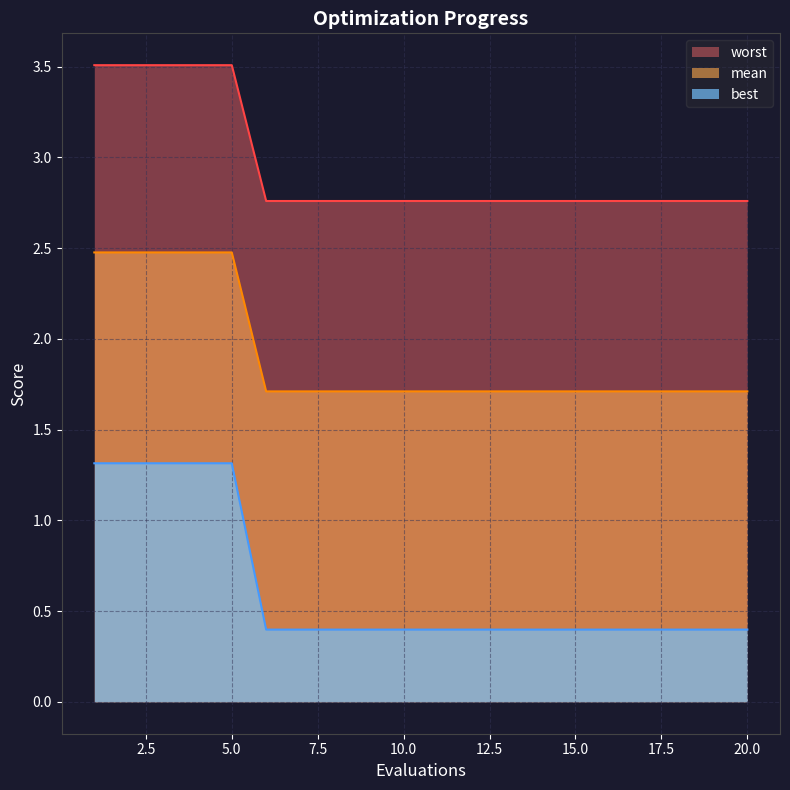

The best series shows 2.3 at 15. True or false?

False